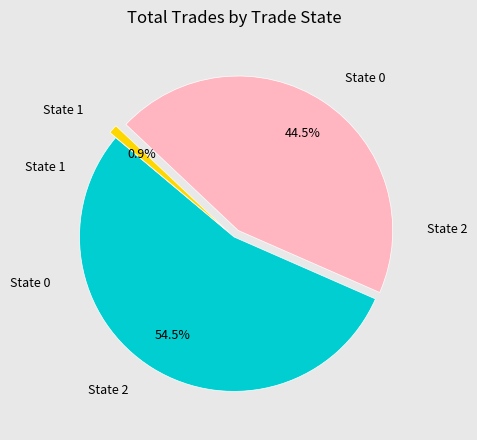

Is there a majority slice in this chart?

Yes